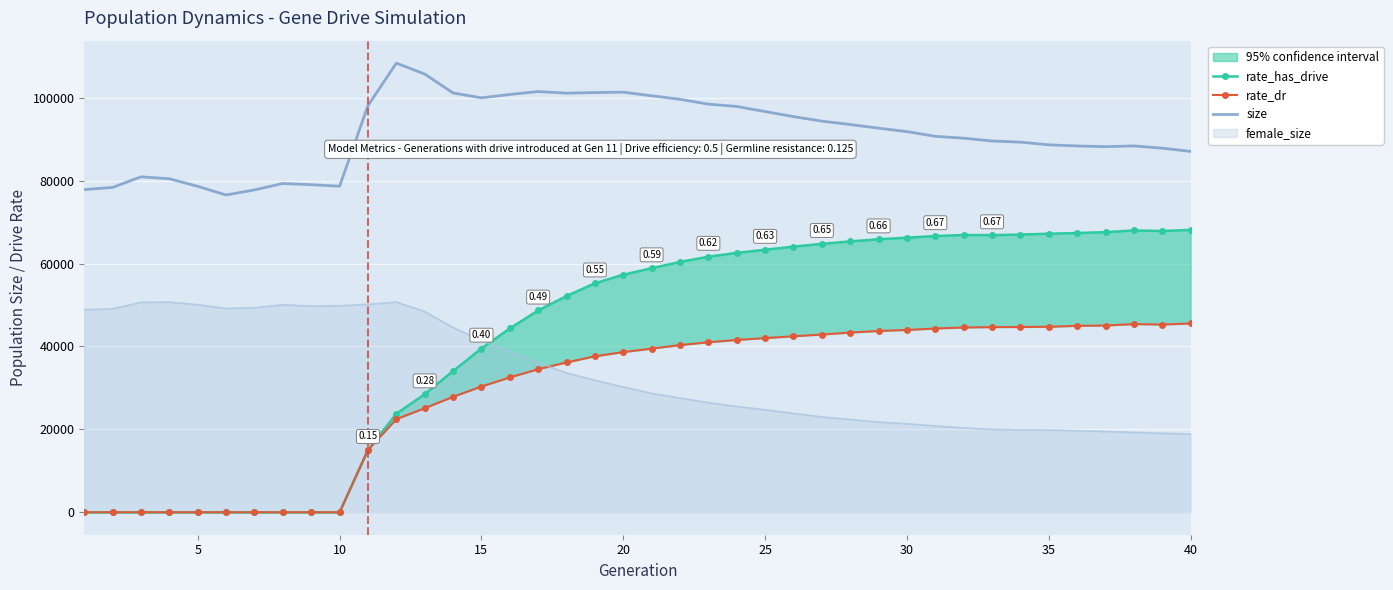

True or false: female_size and size cross at least once.

False